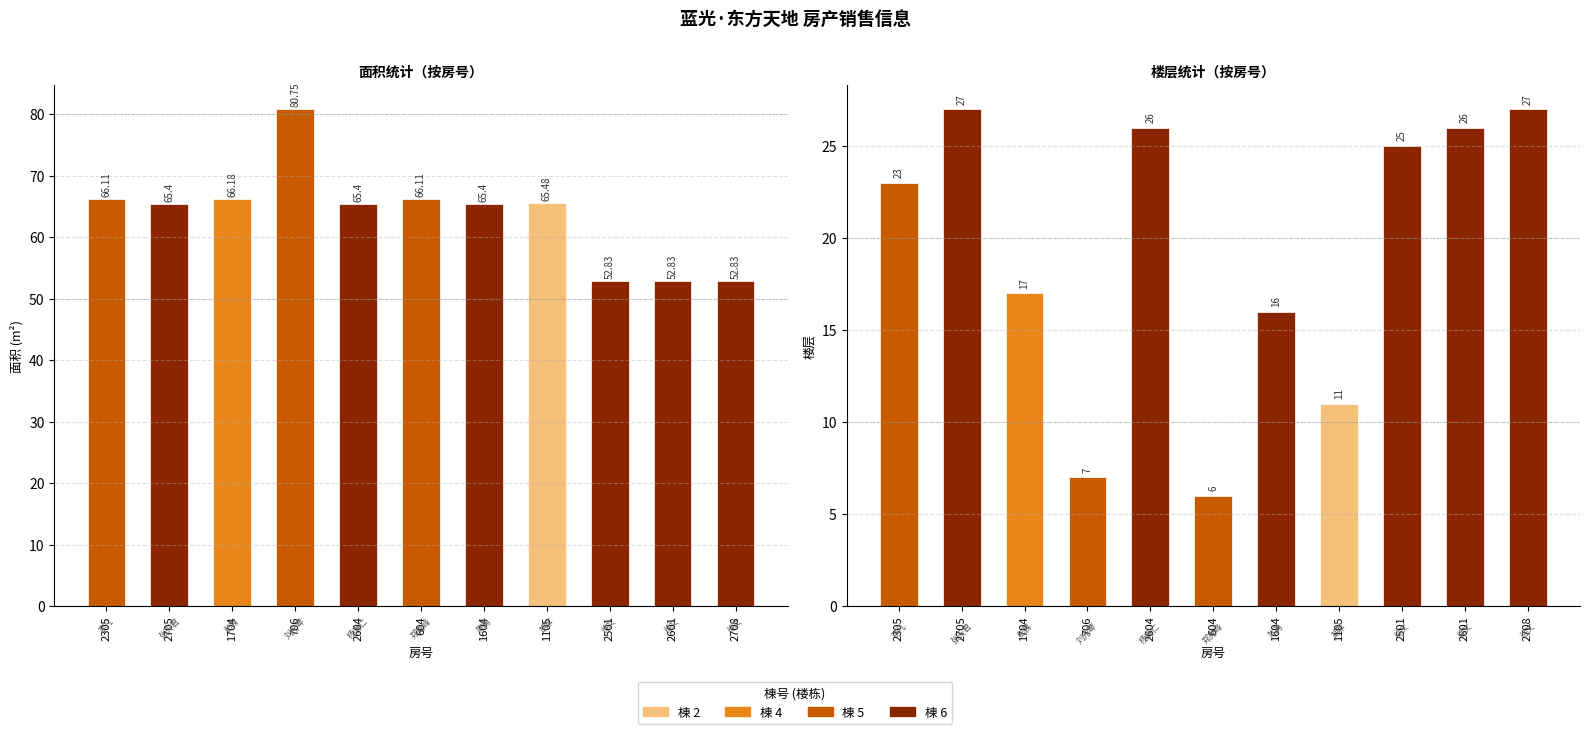

Does the chart contain any negative values?

No